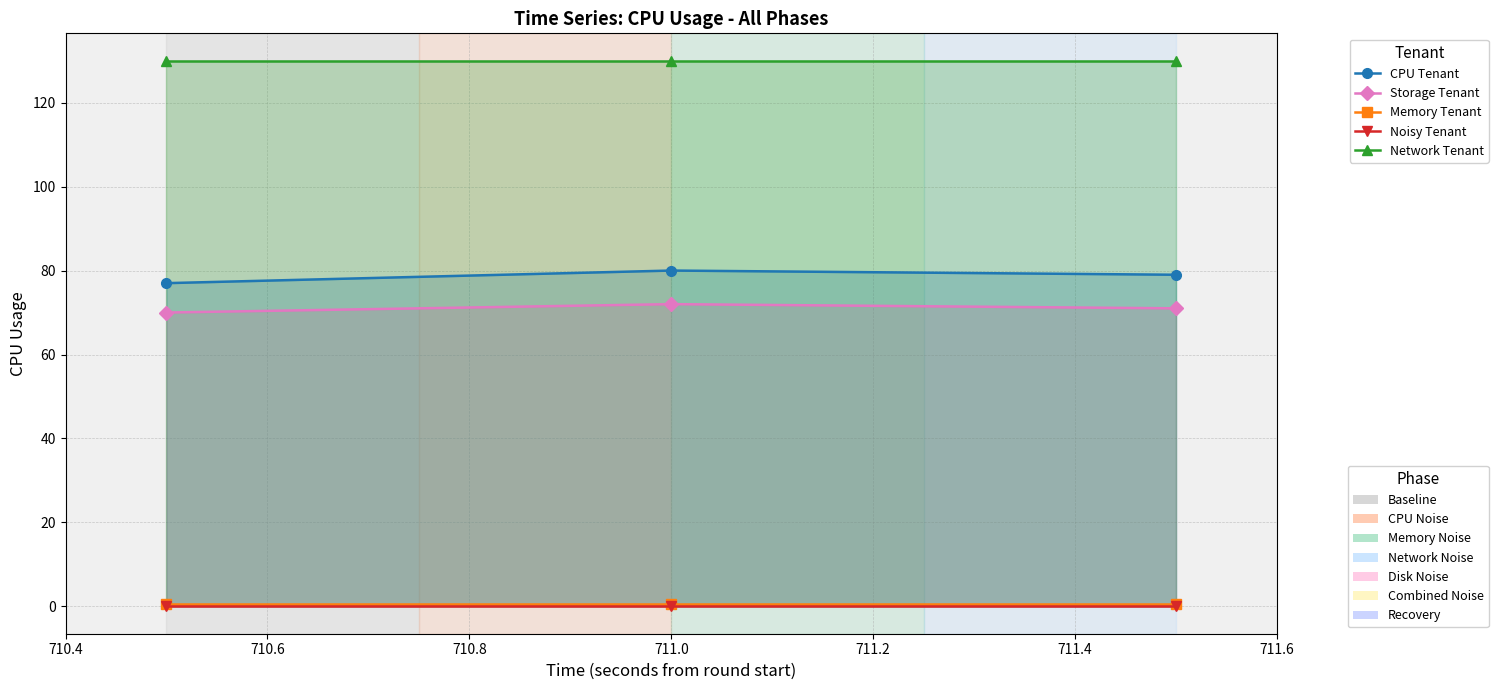

True or false: Network Tenant has a value of 130.0 at 711.0.

True